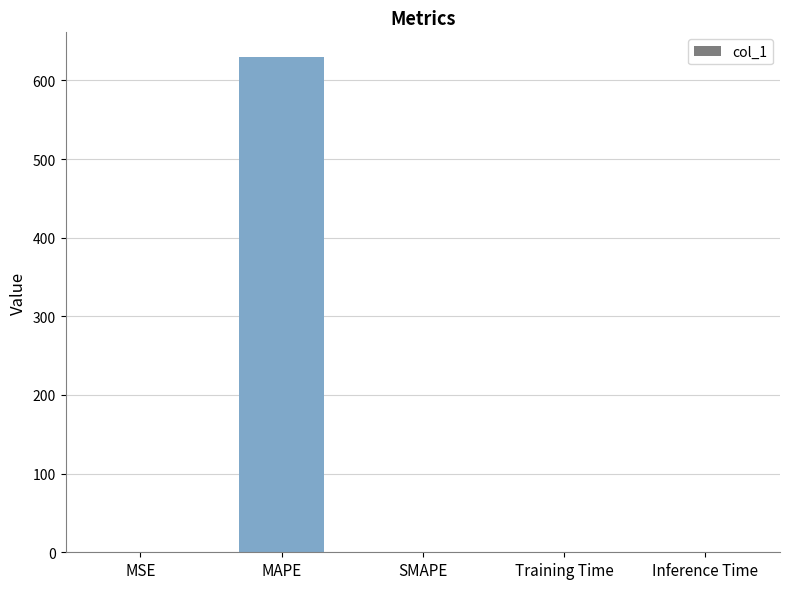

The chart shows a value of 0.0 at MSE. True or false?

True